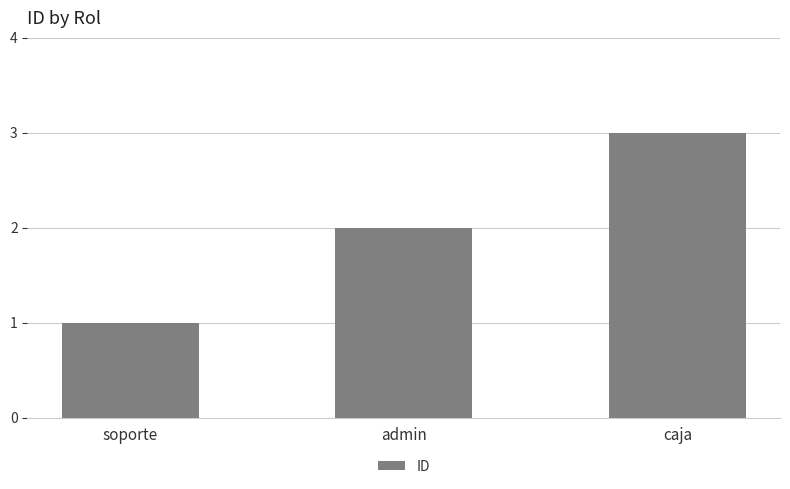

Rank the categories by value from highest to lowest.

caja, admin, soporte